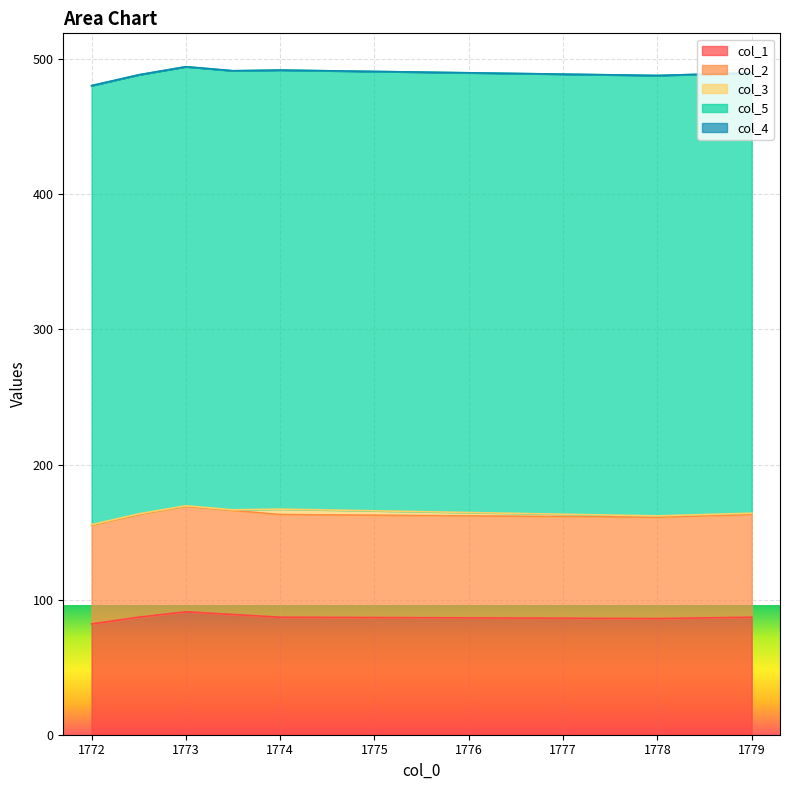

The col_1 series shows 16.9 at 1772. True or false?

False